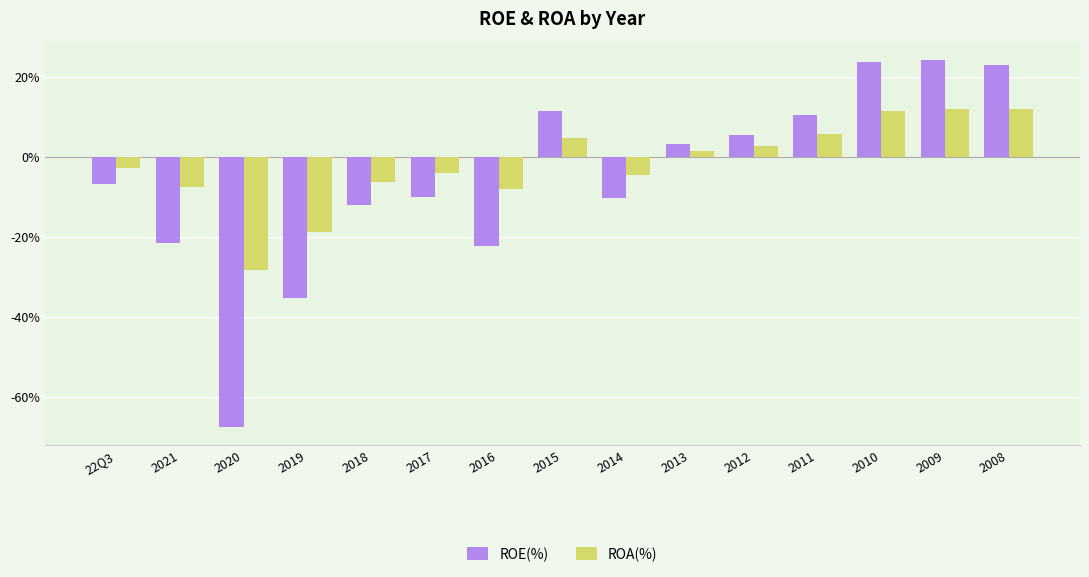

Rank the series by their average value, from lowest to highest.

ROE(%), ROA(%)